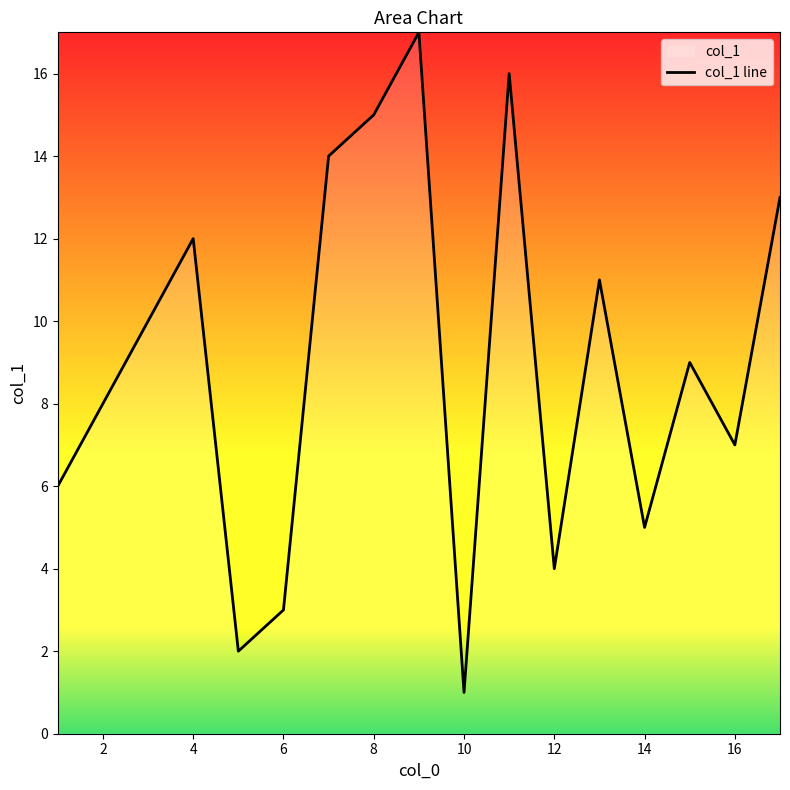

What is the sum of all values?

153